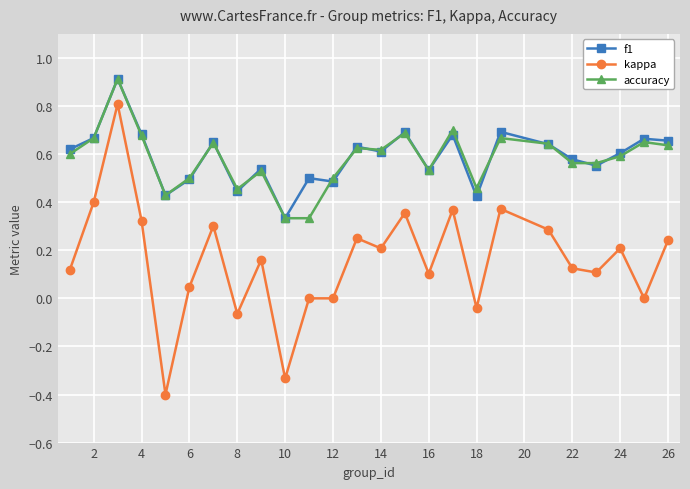

True or false: f1 has more than 0 interior local peaks.

True